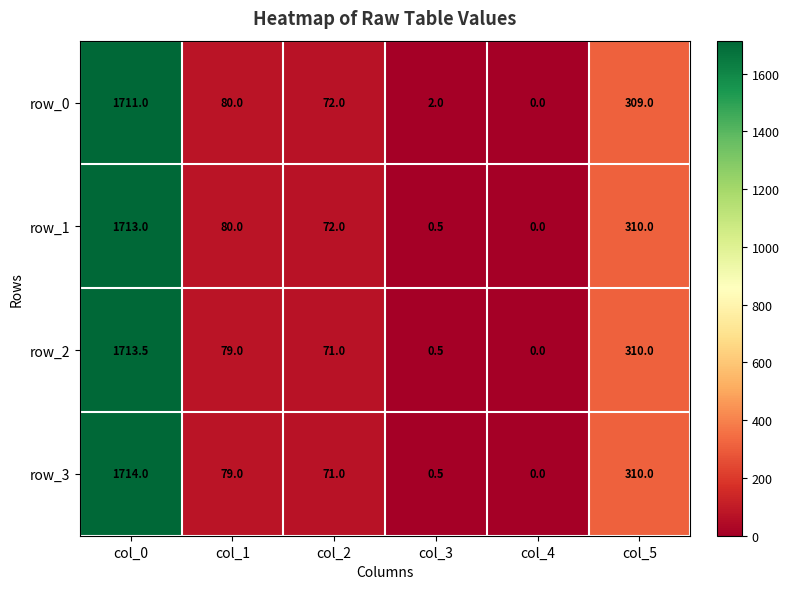

Which series has the largest range (max minus min)?

row_3